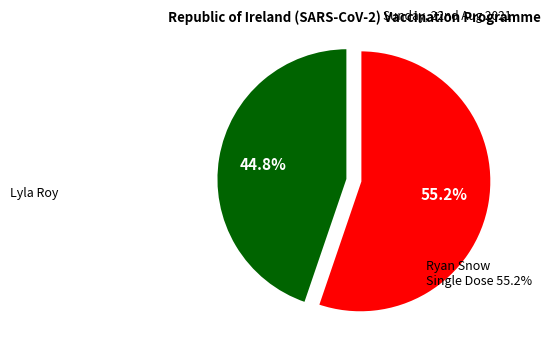

Is there any slice that represents more than half of the pie?

Yes